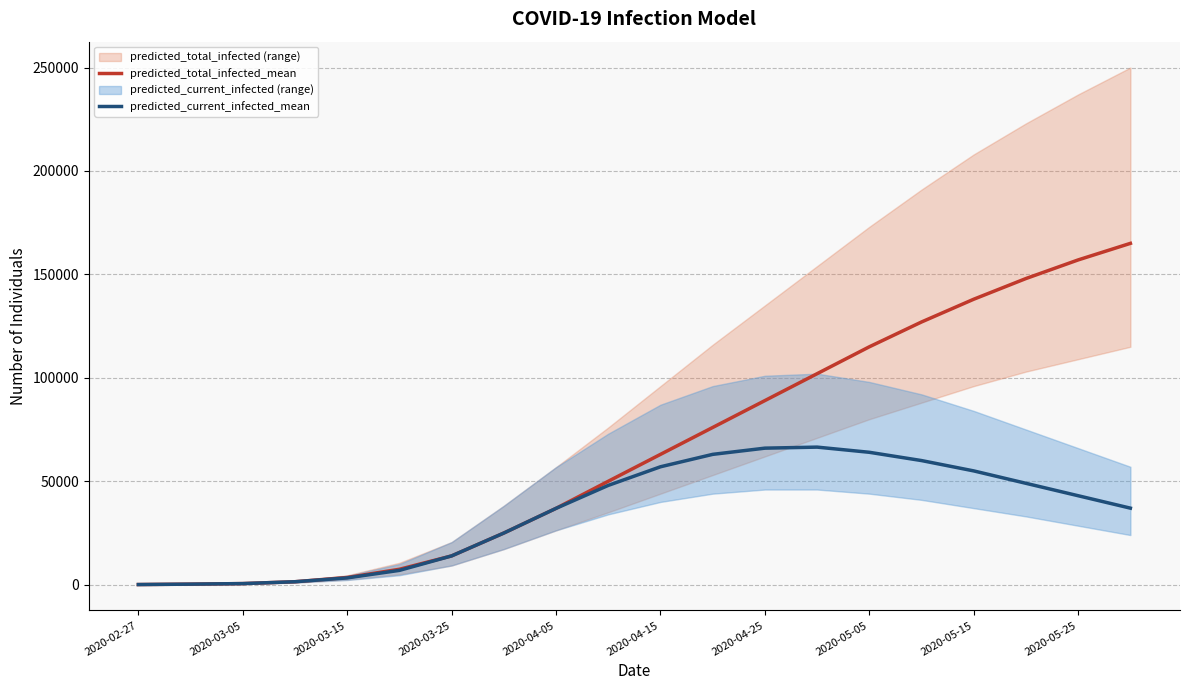

What is the maximum value for predicted_total_infected_mean?

165000